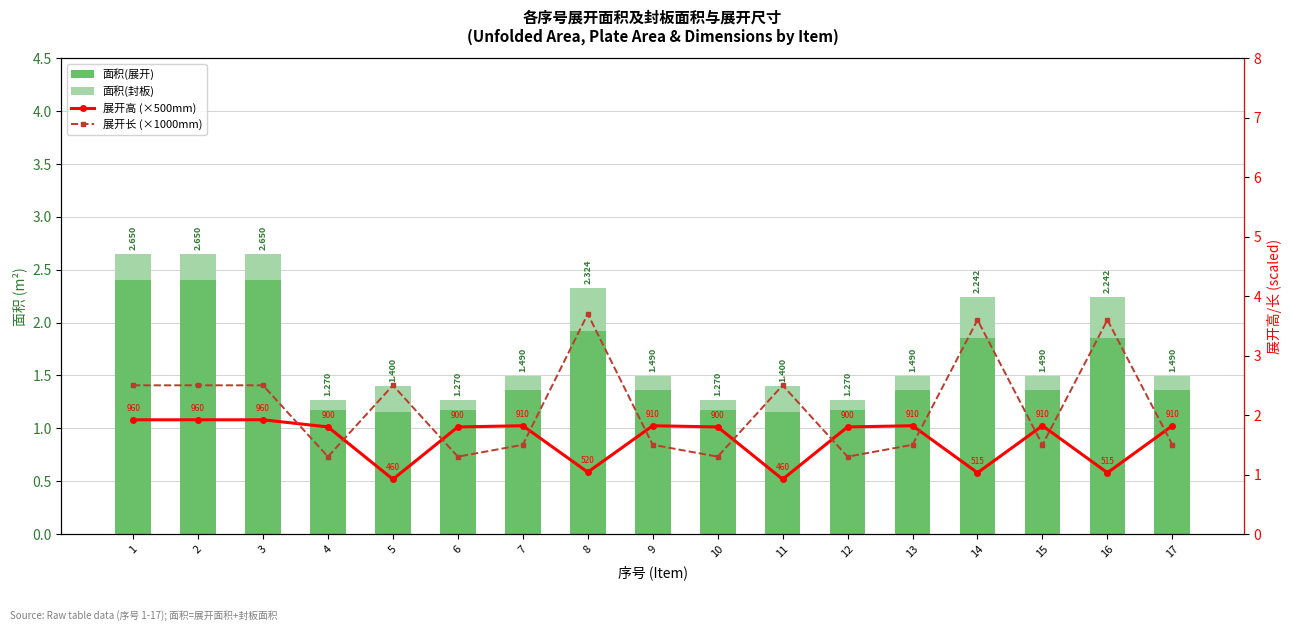

Rank the categories by 面积(展开) value from highest to lowest.

1, 2, 3, 8, 14, 16, 7, 9, 13, 15, 17, 4, 6, 10, 12, 5, 11